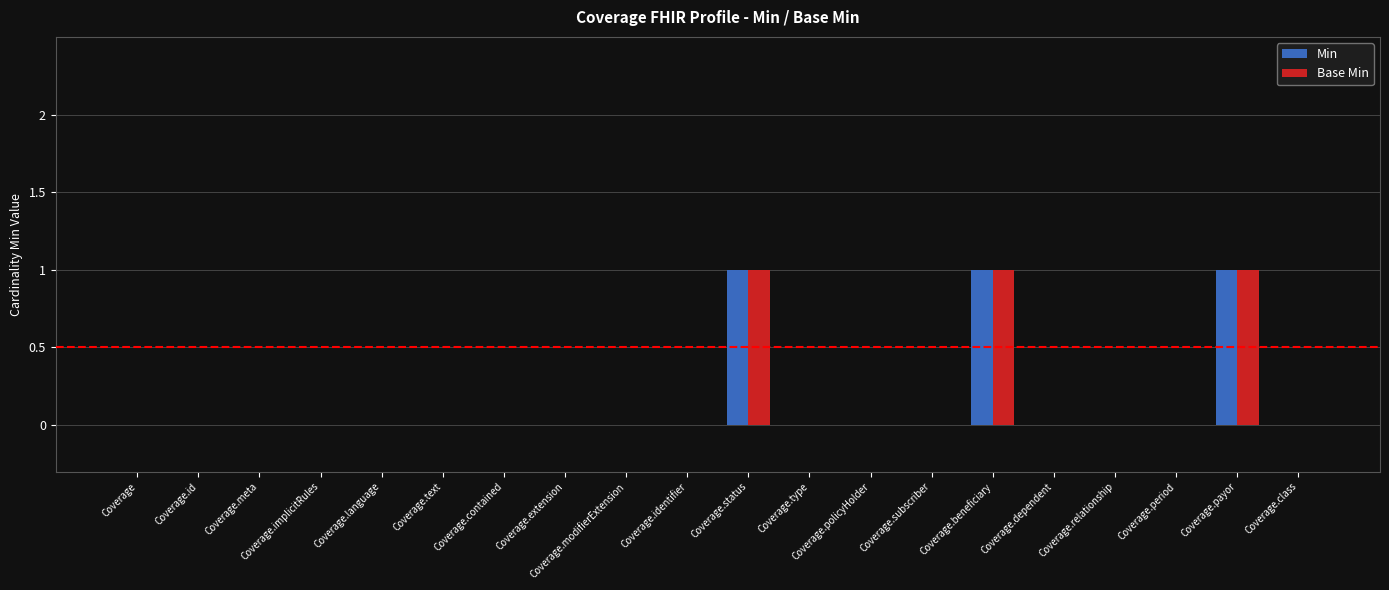

Is the value of Base Min at Coverage.id greater than the value of Min at Coverage.payor?

No